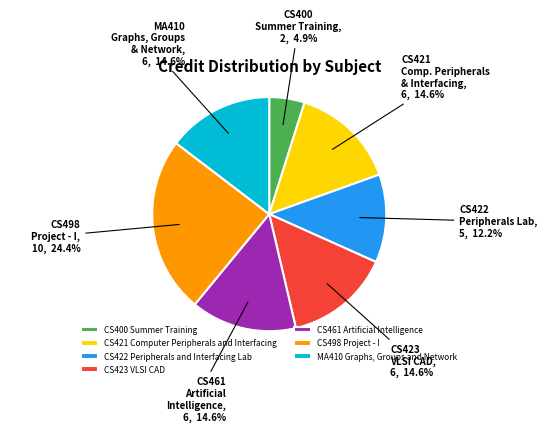

To the nearest percent, what is the difference between the largest and smallest slice percentages?

20%